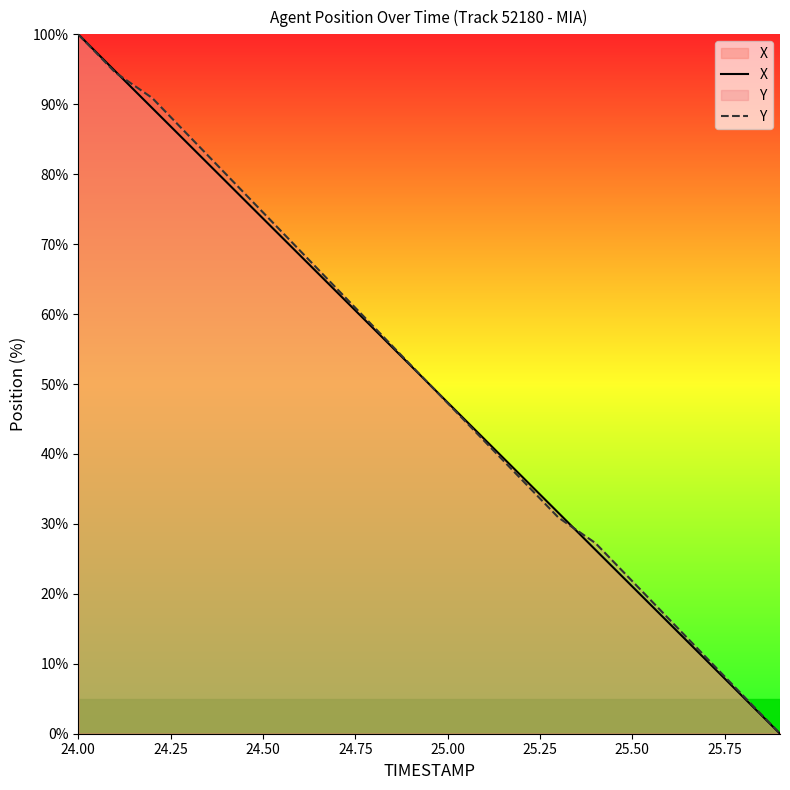

What is the maximum value shown in the chart?

100.0